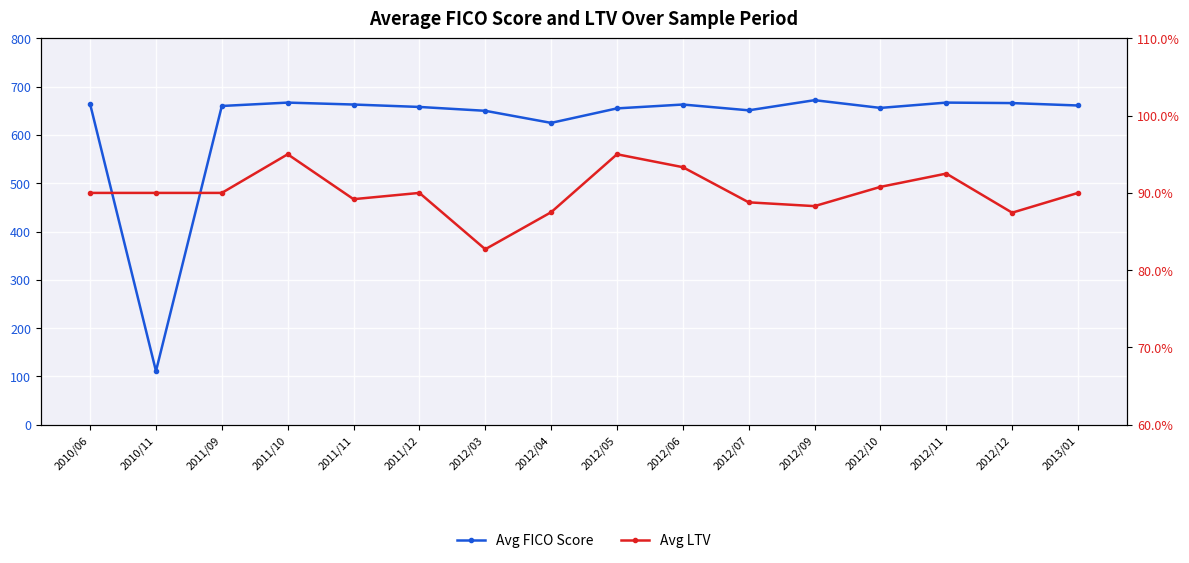

At which category does Avg FICO Score reach its first local valley?

2010/11